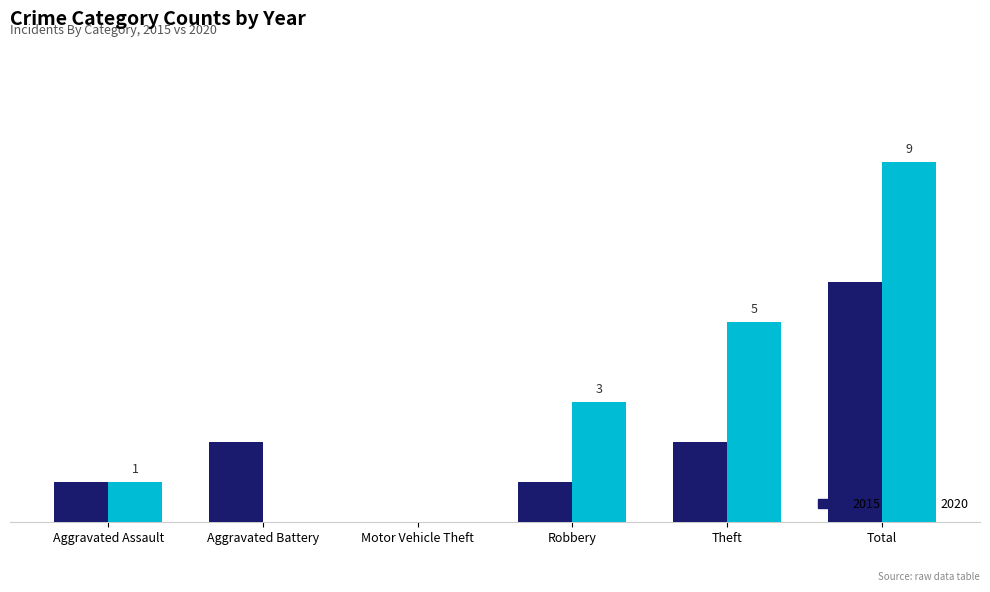

What is the value of the 2020 bar at the 6th from the left?

9